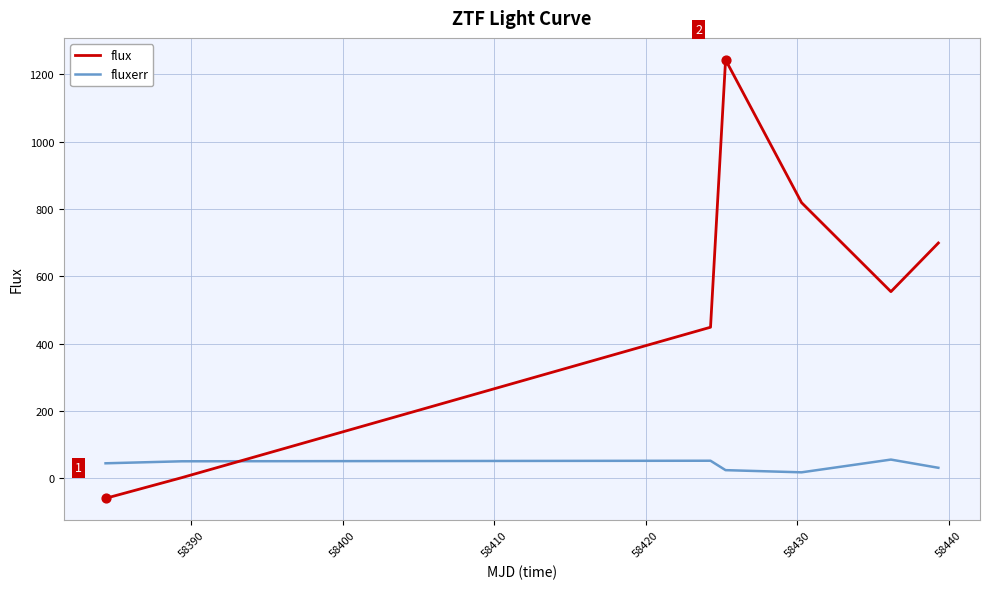

List the series in order of their overall mean, lowest first.

fluxerr, flux